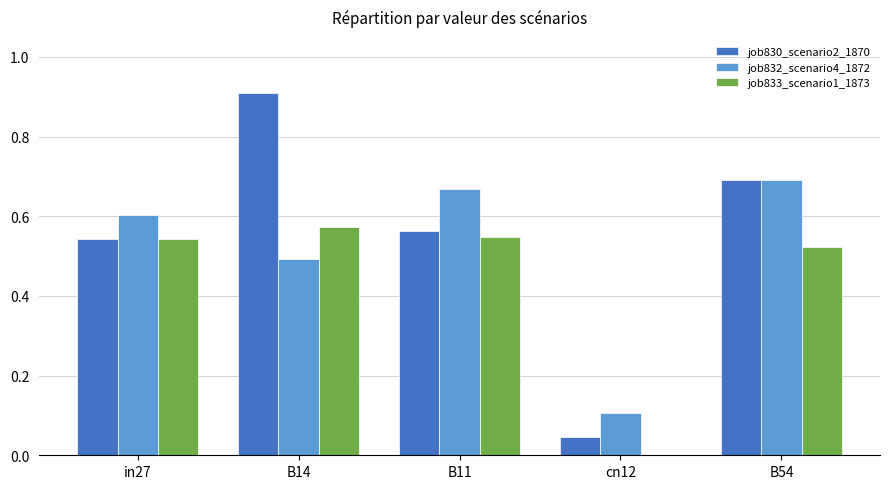

Are the bars horizontal?

No